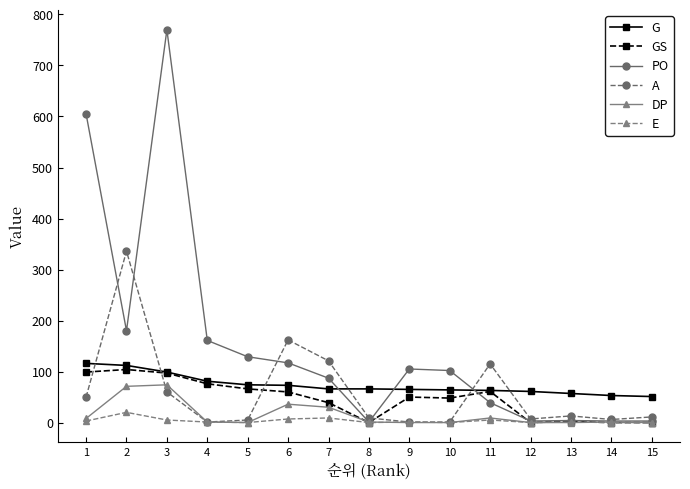

Which series has the largest total across all categories?

PO